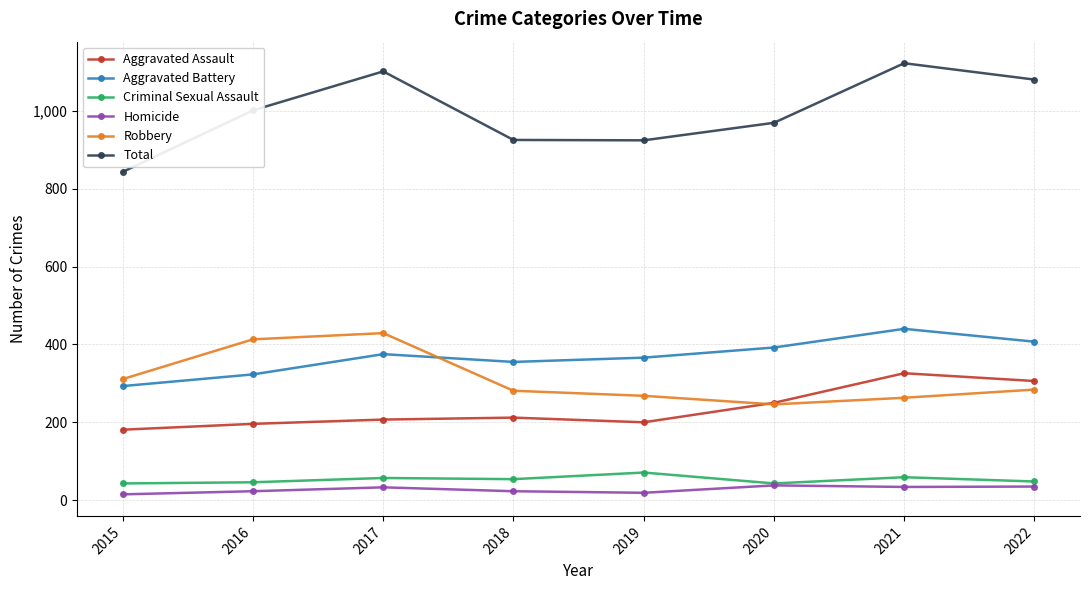

What is the greatest value displayed?

1122